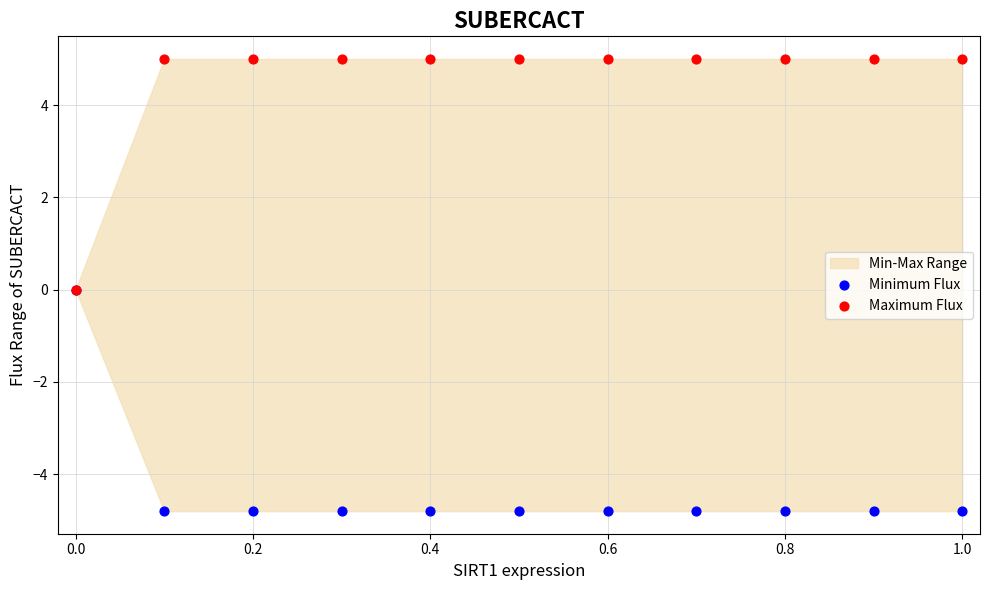

Which series reaches the minimum Y coordinate?

Minimum Flux